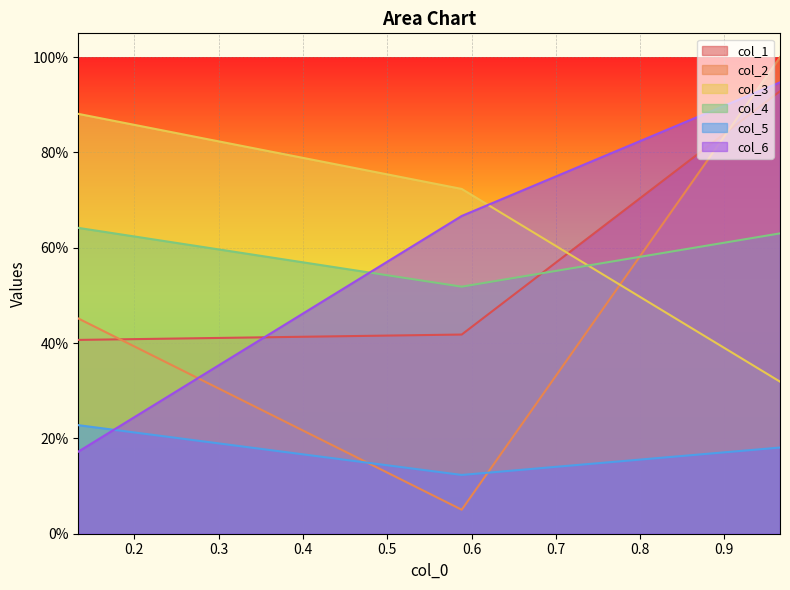

At 0.1333948936454915, list the series in order from largest to smallest.

col_3, col_4, col_2, col_1, col_5, col_6